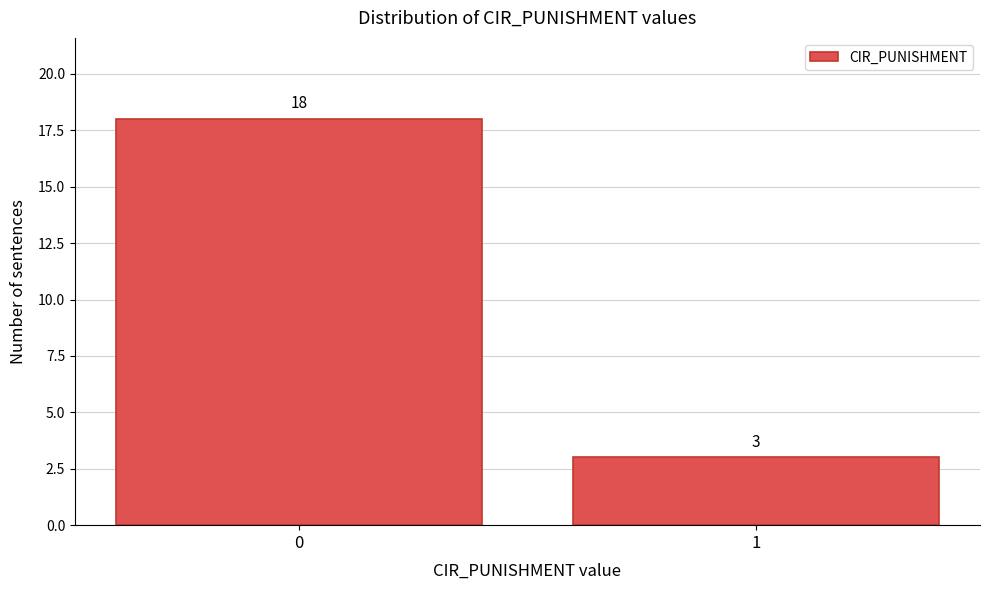

Reading left to right, transcribe all the data shown in this chart.

18	3